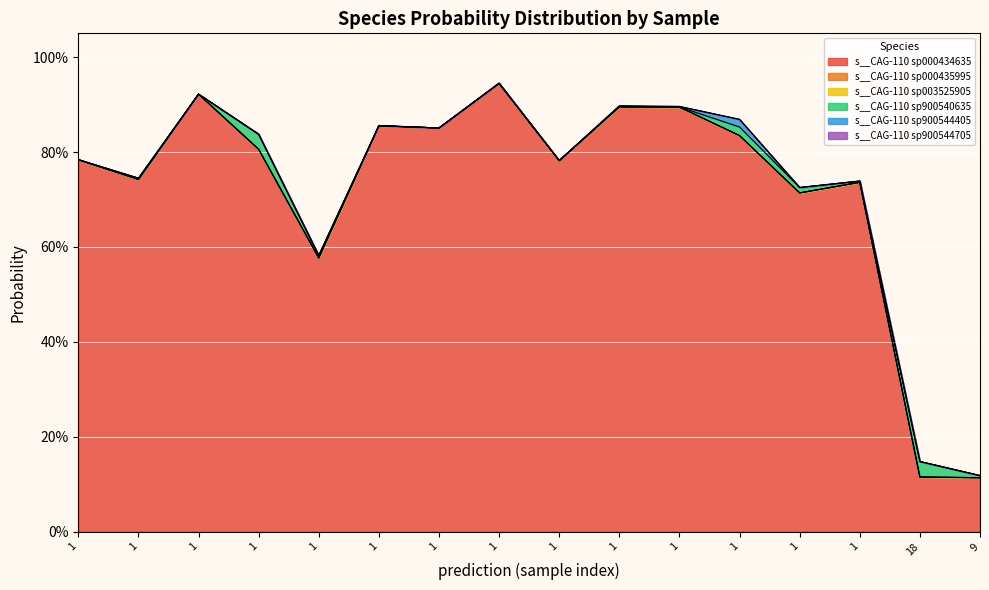

At how many categories does at least one series exceed 0?

16